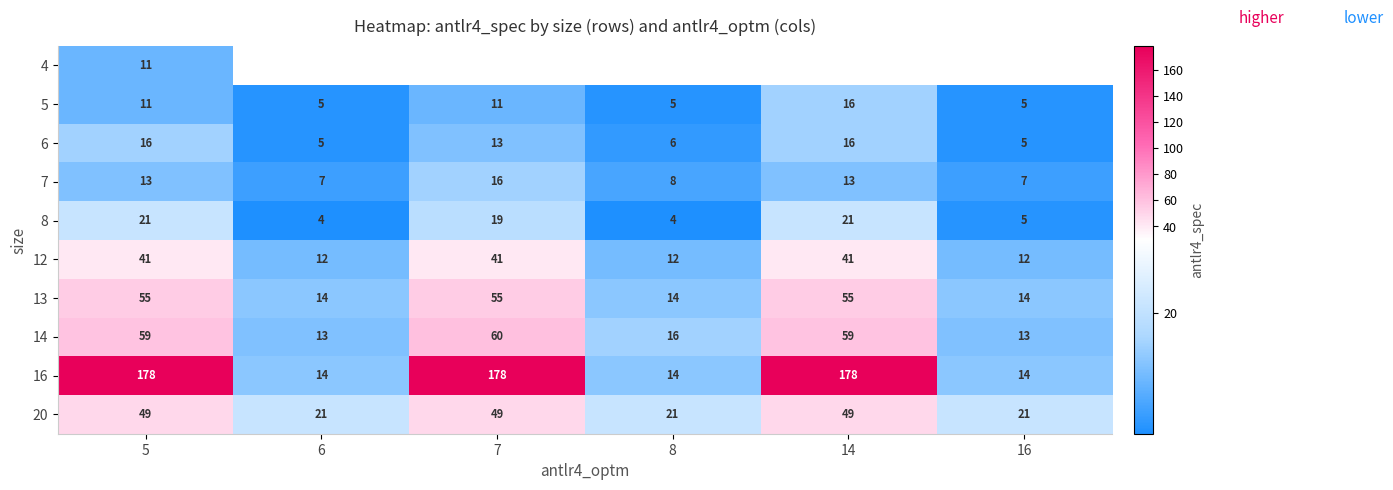

True or false: 13 has a value of 14 at 8.

True